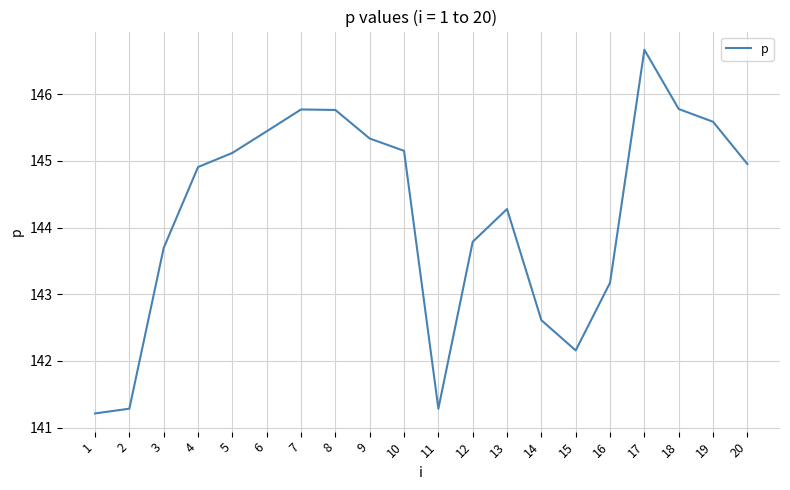

Reading left to right, transcribe all the data shown in this chart.

1=141.2	2=141.3	3=143.7	4=144.9	5=145.1	6=145.4	7=145.8	8=145.8	9=145.3	10=145.2	11=141.3	12=143.8	13=144.3	14=142.6	15=142.2	16=143.2	17=146.7	18=145.8	19=145.6	20=145.0